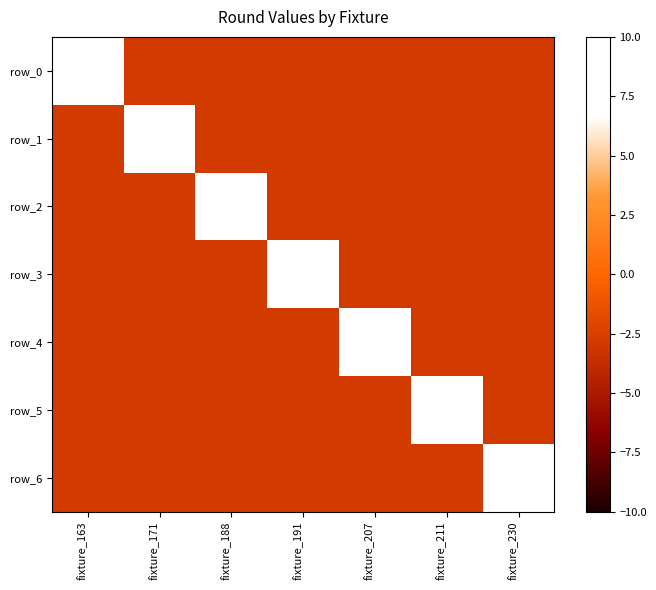

How many data points in row_4 are less than -2?

6